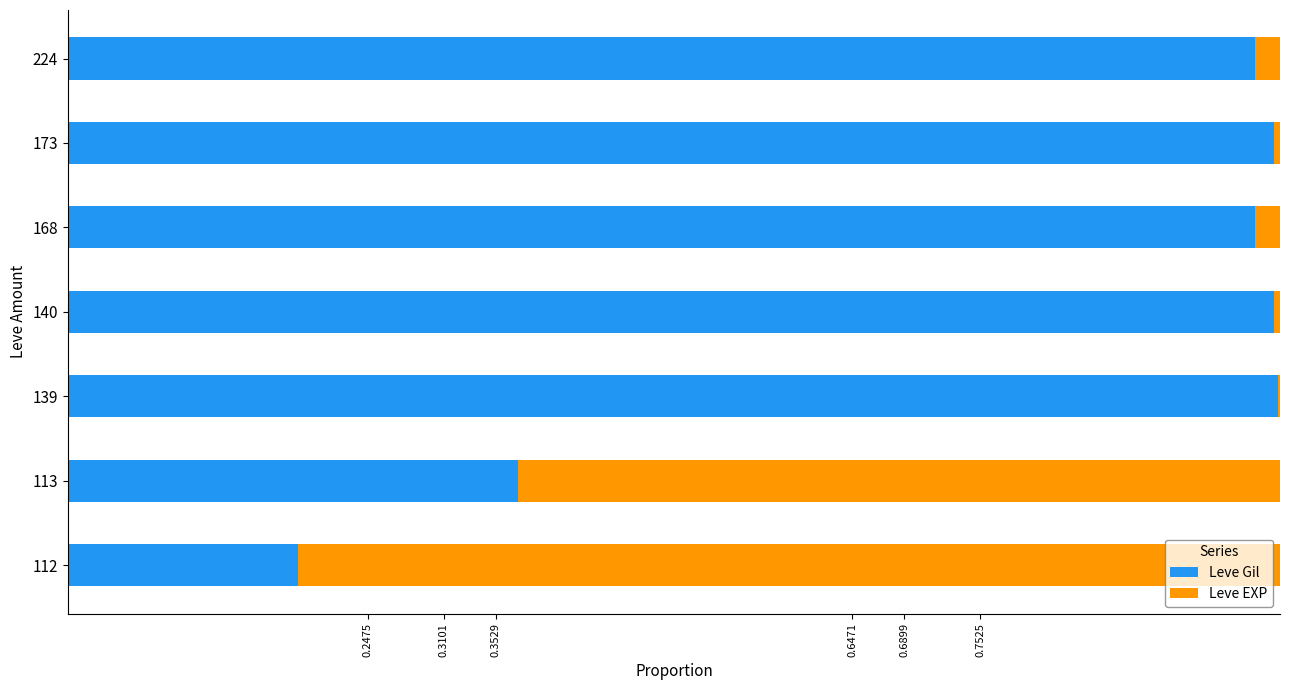

True or false: Leve Gil has a value of 1.0 at 140.

True